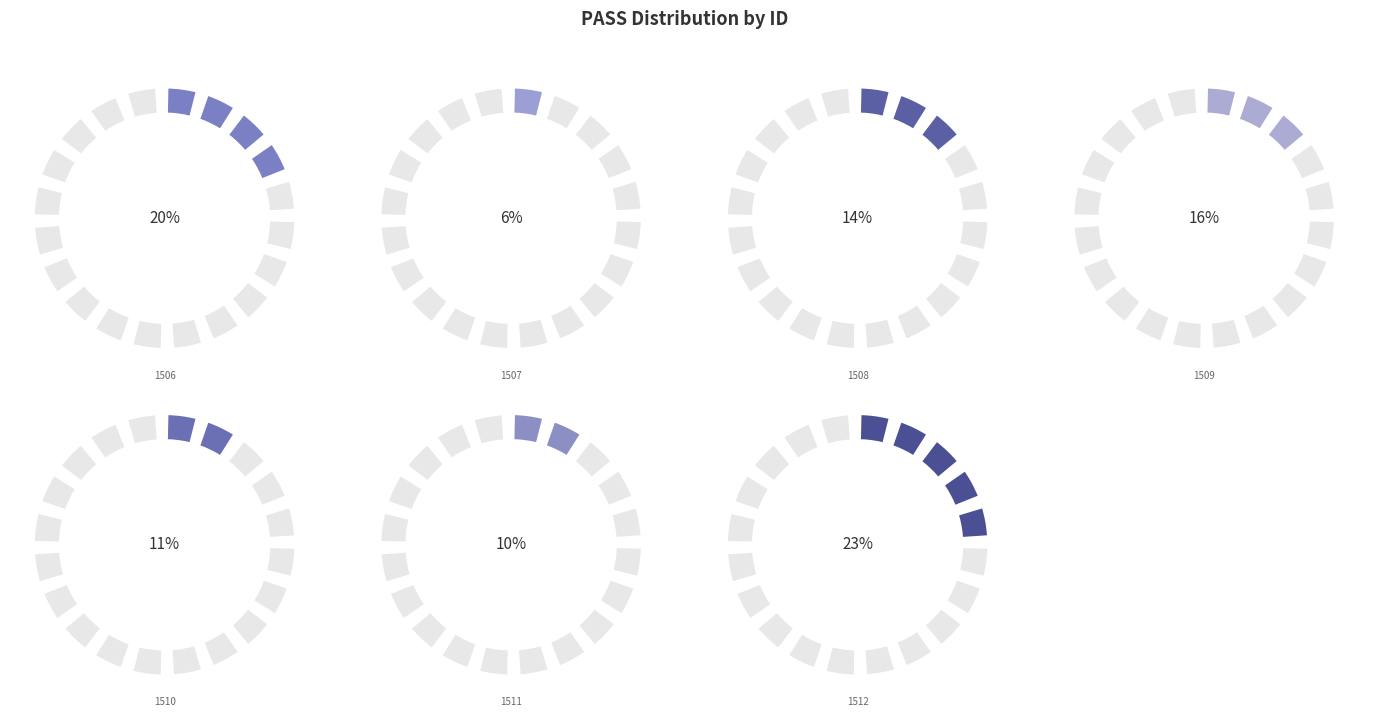

Which has a higher value, 1512 or 1506?

1512